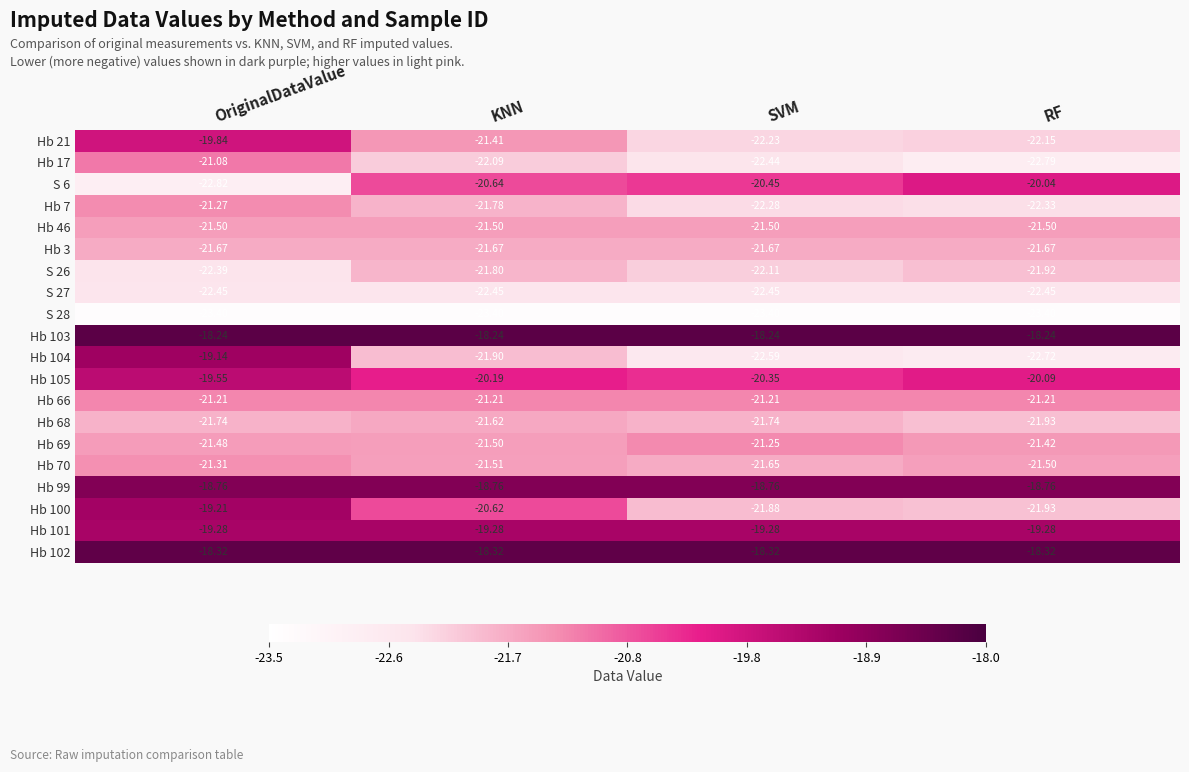

How many distinct data groups are displayed?

20